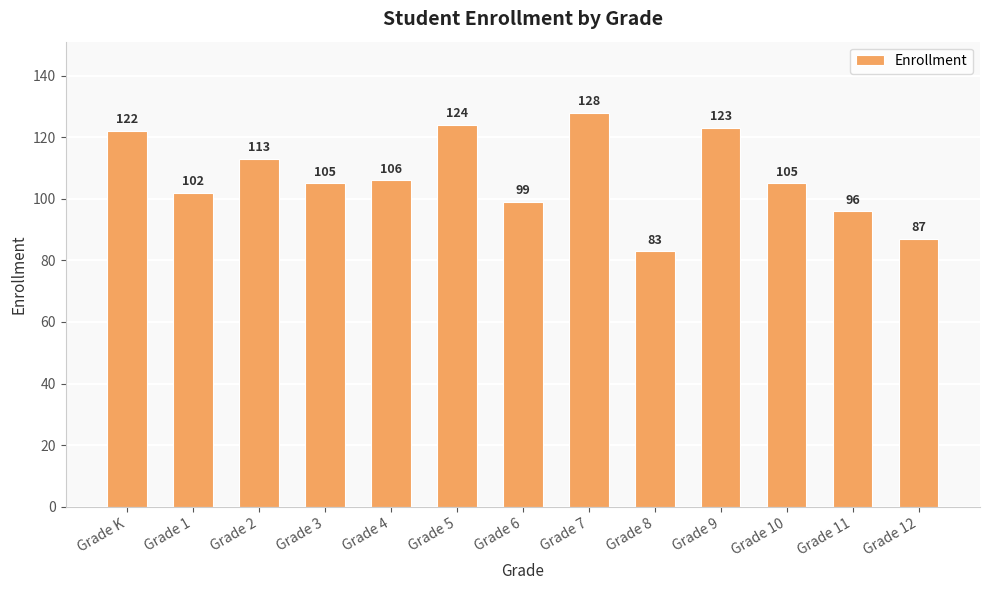

The chart shows a value of 128 at Grade 7. True or false?

True